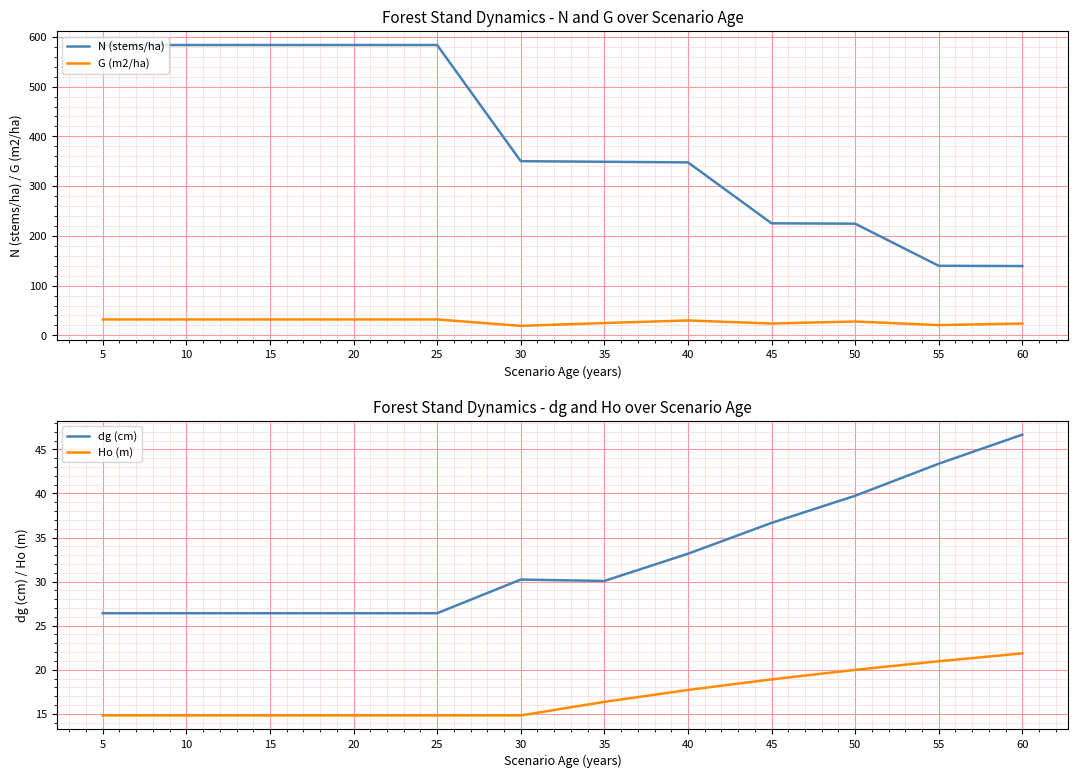

How many lines are shown in the chart?

4